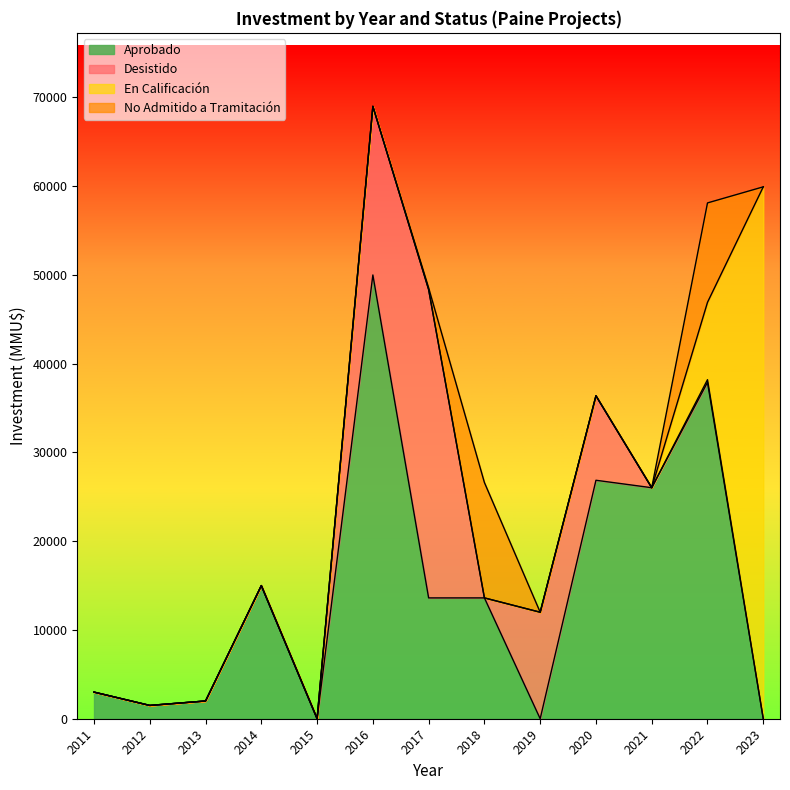

In Aprobado, how many points are lower than both neighbors (excluding endpoints)?

5